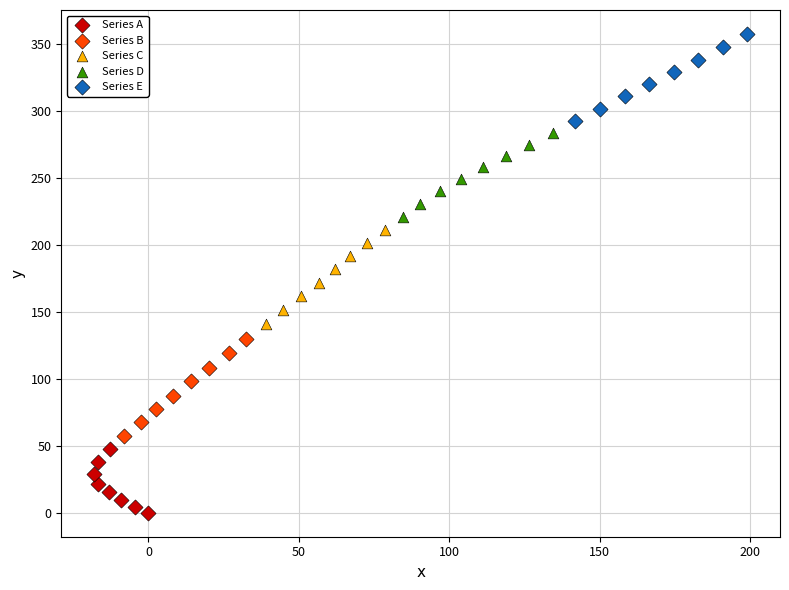

Which series has the widest spread of Y values?

Series B